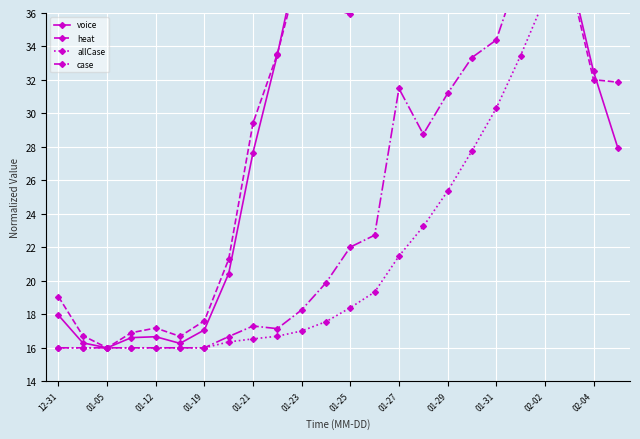

Where do heat and voice first cross each other?

01-31 and 02-02